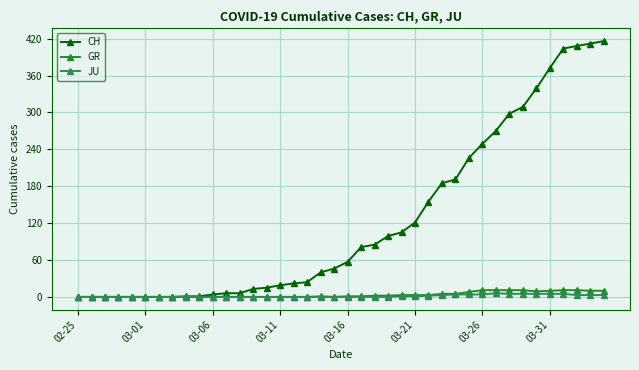

What is the greatest value displayed?

416